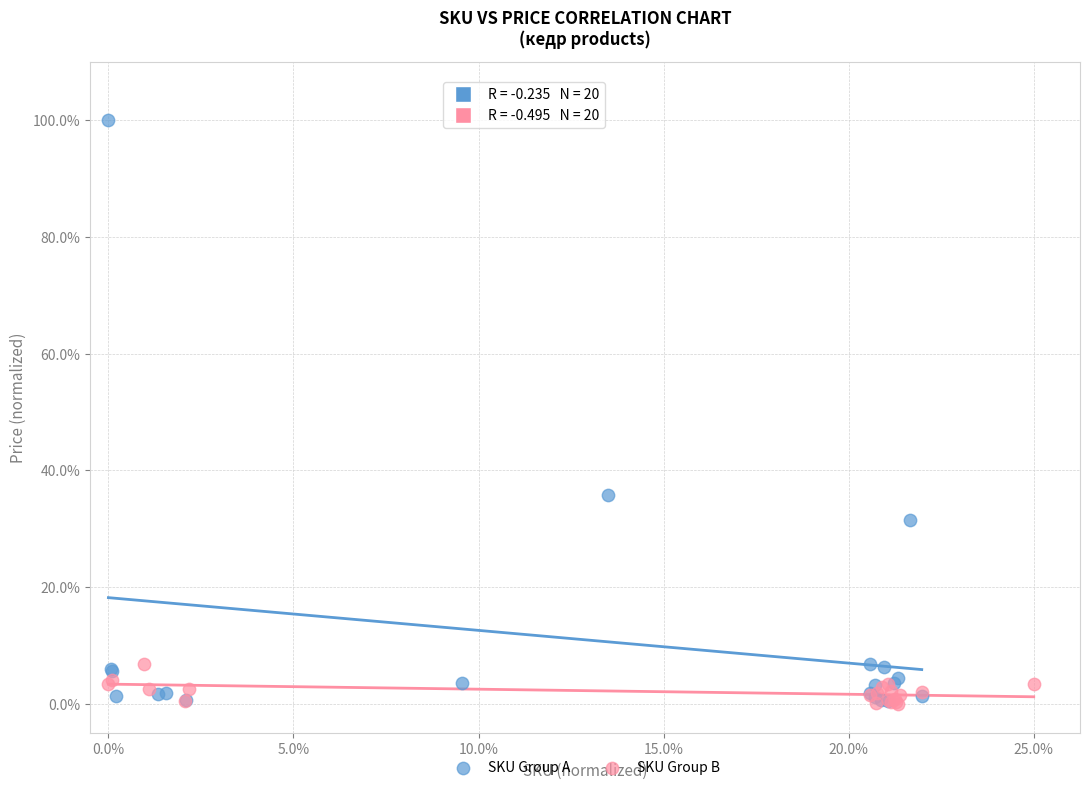

What are all the series names shown in the legend?

SKU Group A, SKU Group B